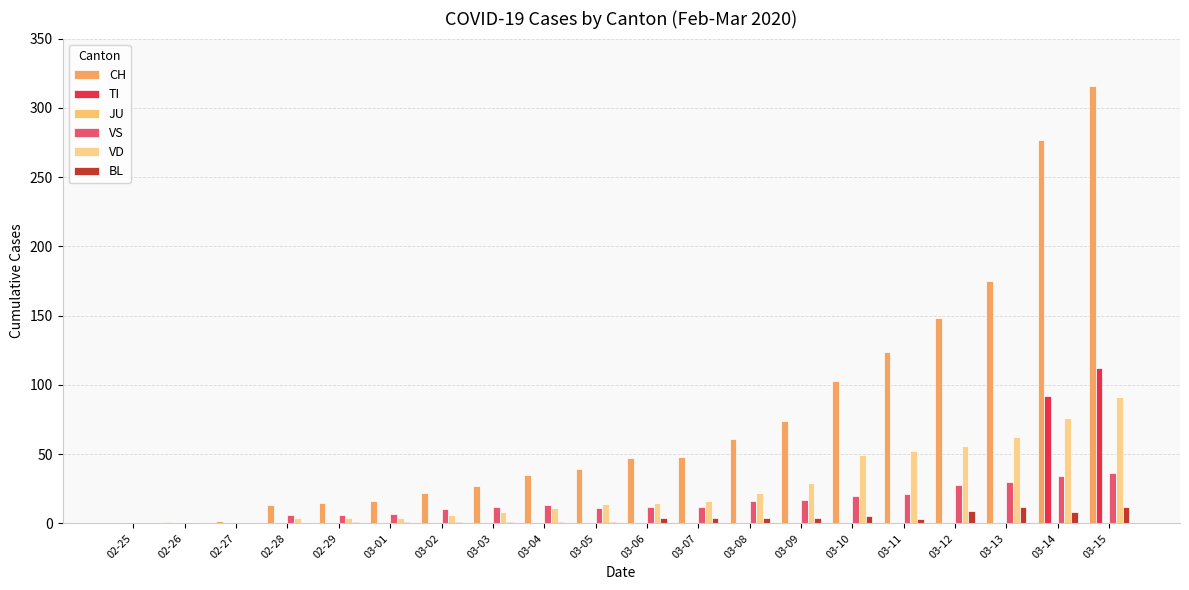

Where does the BL series first go above 3?

03-06